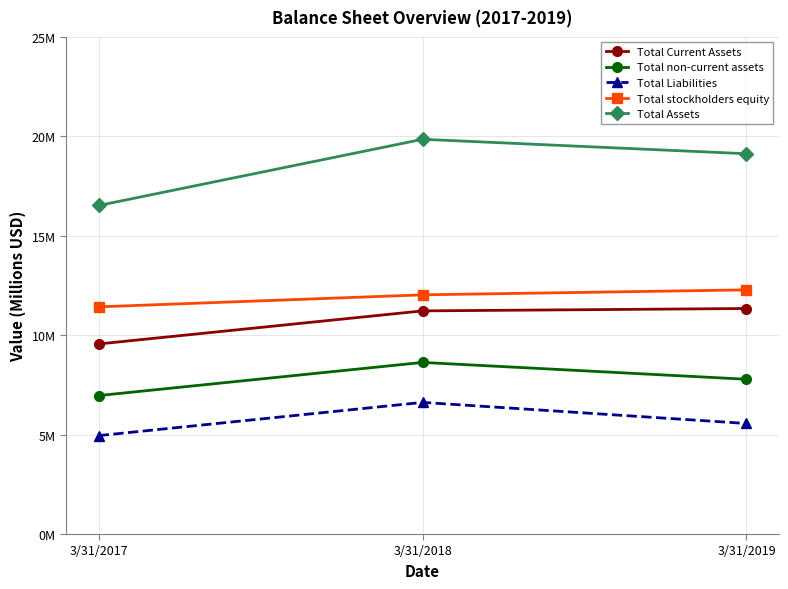

At which label is Total stockholders equity closest to 11?

3/31/2017